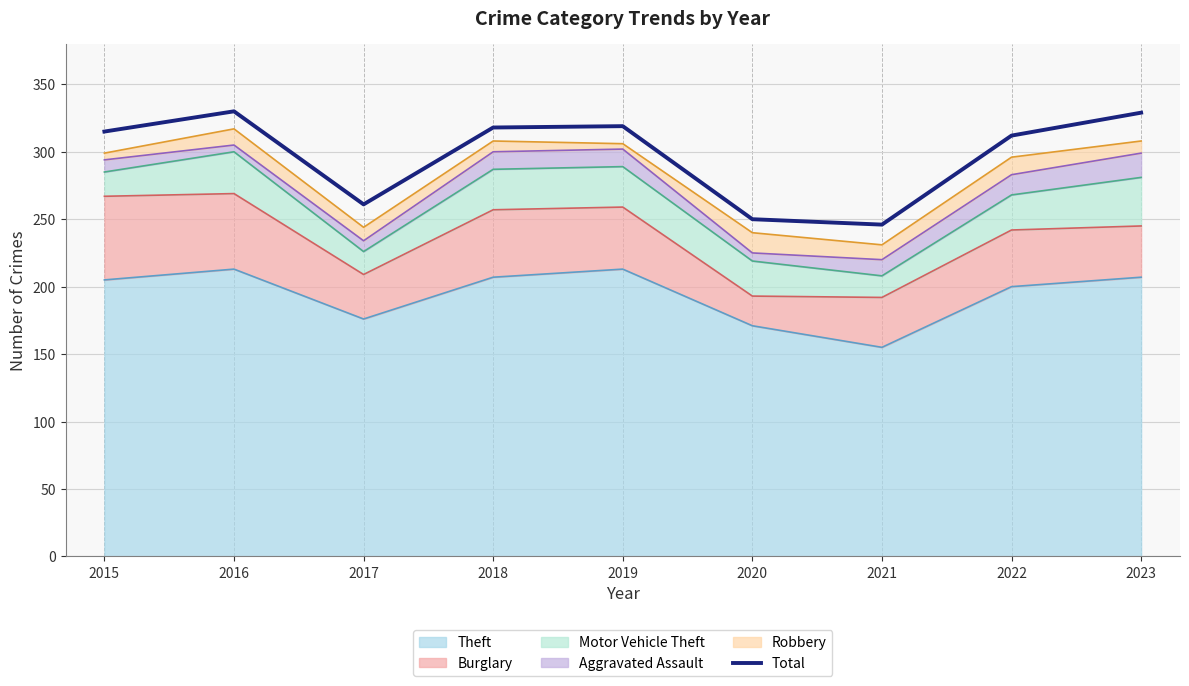

Reading left to right, what are all the values shown in this chart?

315	330	261	318	319	250	246	312	329